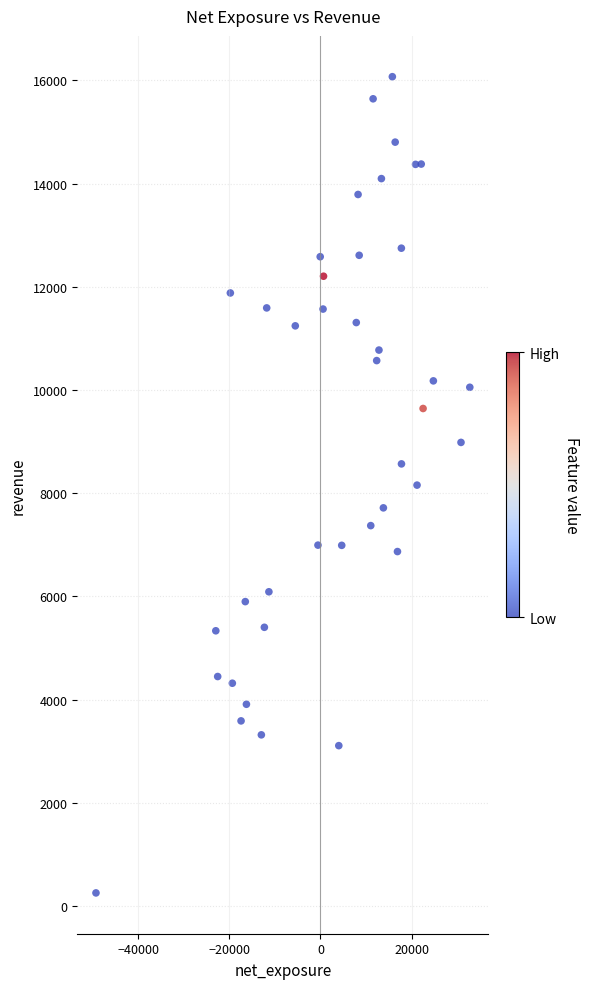

What is the range of Y values (max minus min)?

15817.5